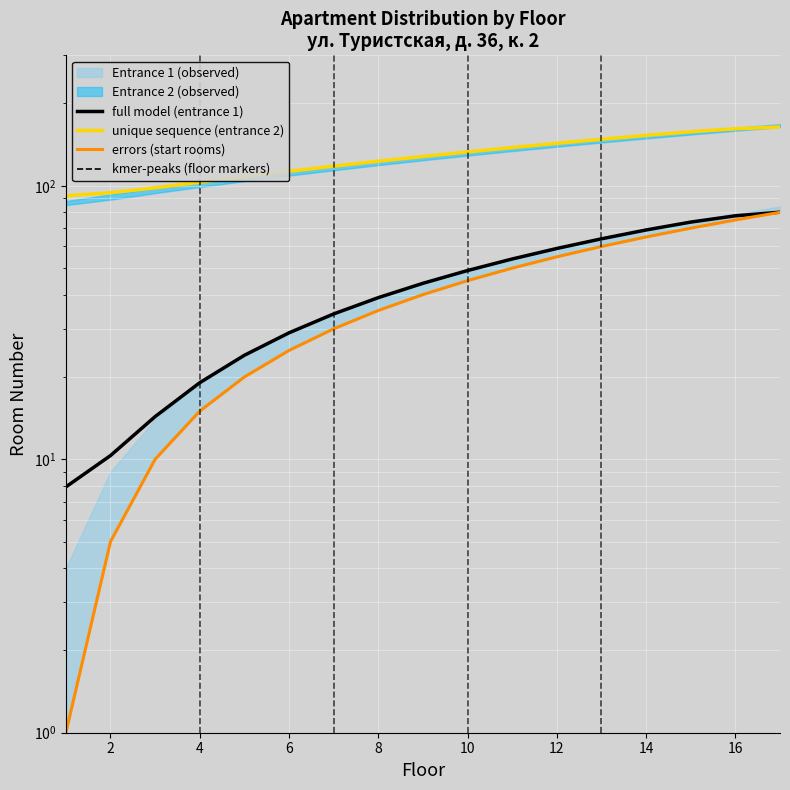

How many values in the unique sequence (entrance 2) series are below 128?

8